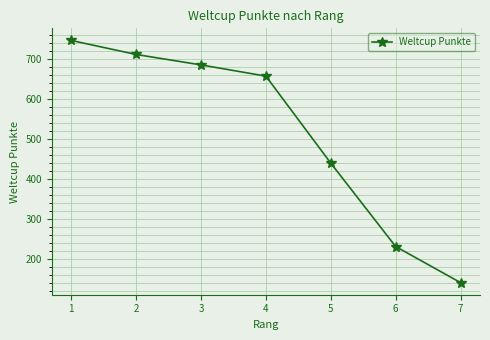

What is the minimum value shown in the chart?

142